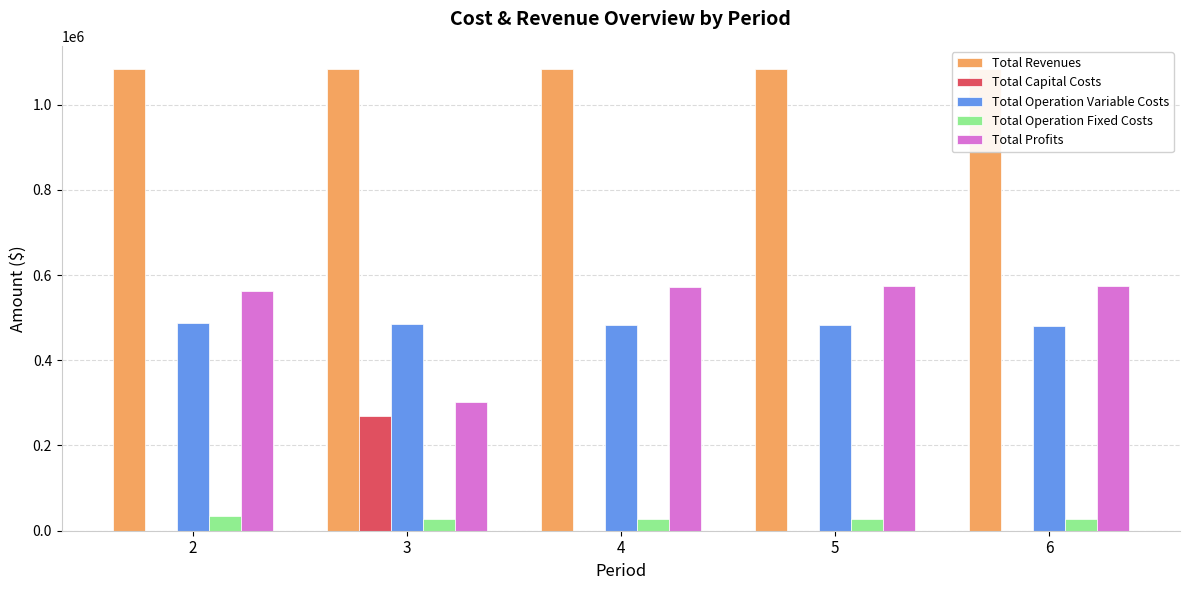

At which category is the sum across all series the highest?

3